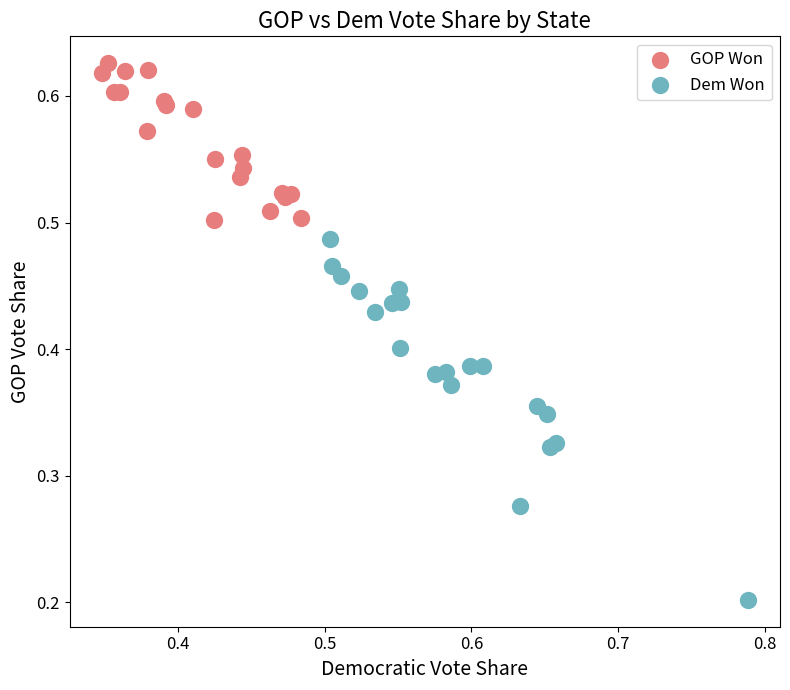

Which series contains the highest Y value?

GOP Won